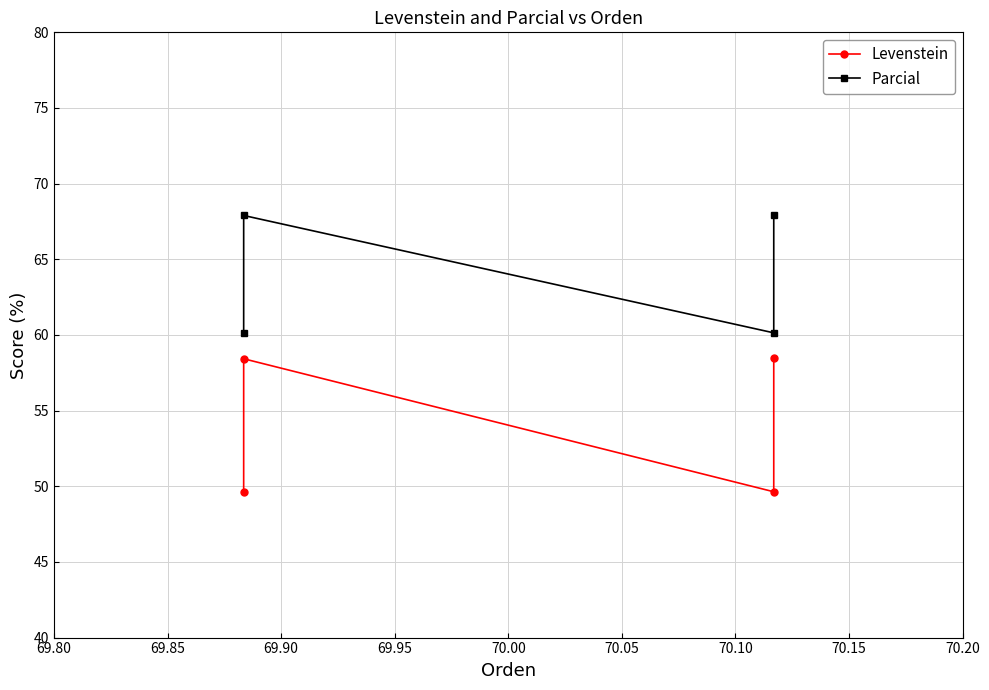

Read the Levenstein value at 69.90.

49.6